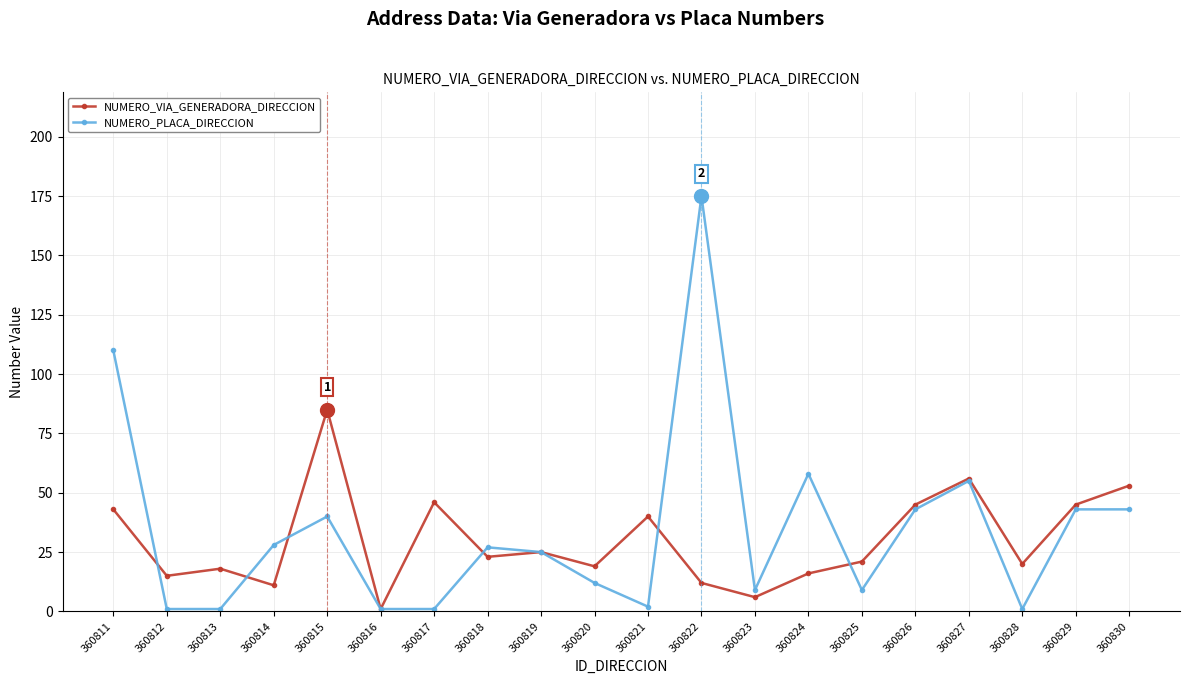

At which category is the sum across all series the highest?

360822